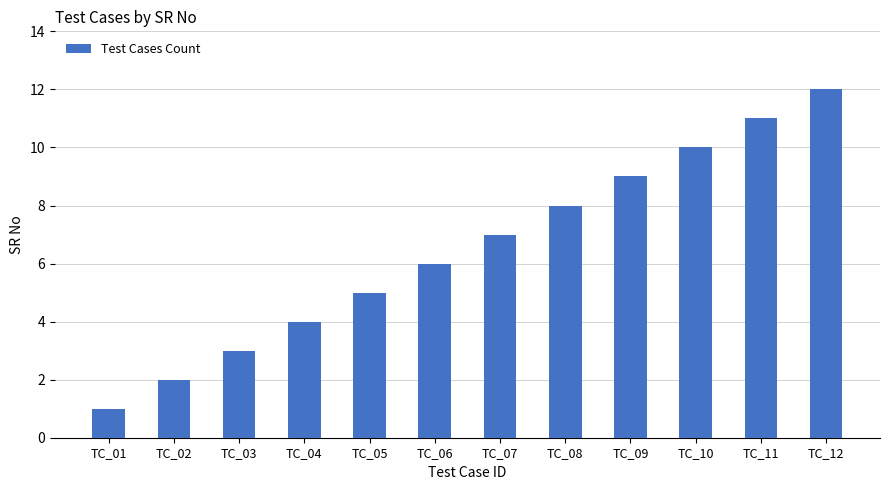

Reading left to right, list all the values displayed in this chart.

TC_01=1	TC_02=2	TC_03=3	TC_04=4	TC_05=5	TC_06=6	TC_07=7	TC_08=8	TC_09=9	TC_10=10	TC_11=11	TC_12=12